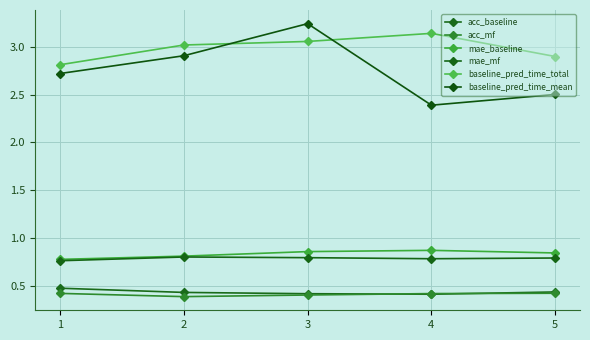

How many interior local peaks does the mae_baseline series have?

1